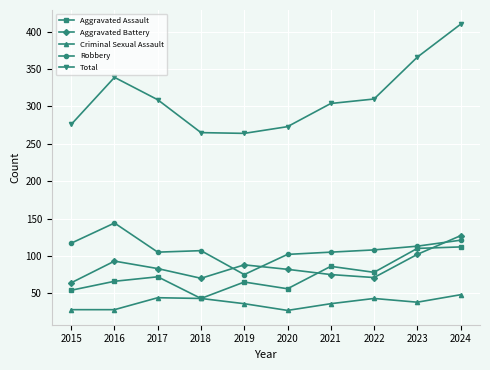

Which series changed the most between 2019 and 2022?

Total